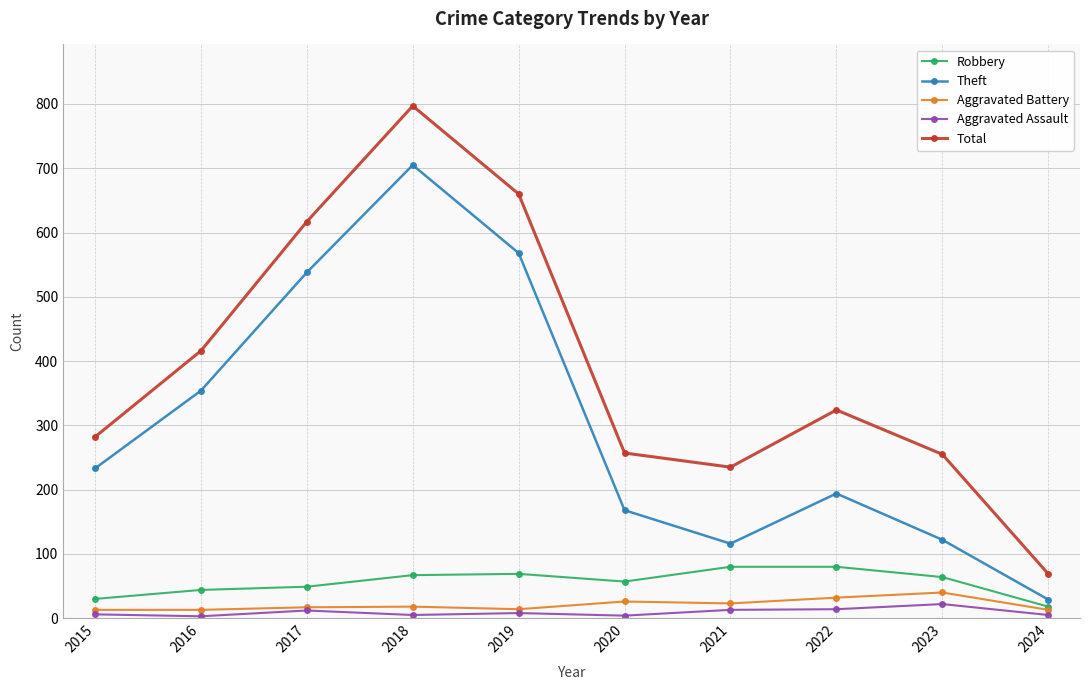

Which series changed the most between 2023 and 2024?

Total